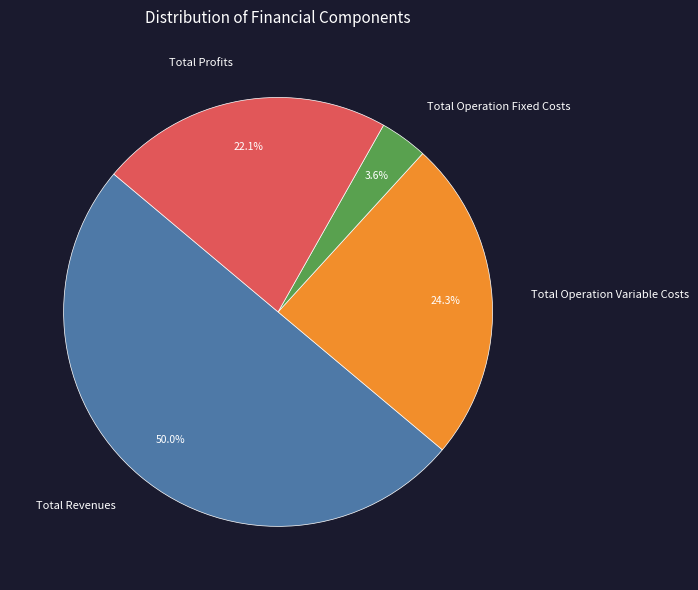

How many slices are in this pie chart?

4